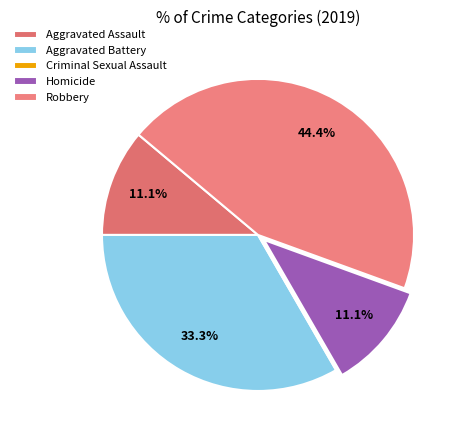

Do Criminal Sexual Assault and Aggravated Assault together represent more than half of the pie?

No